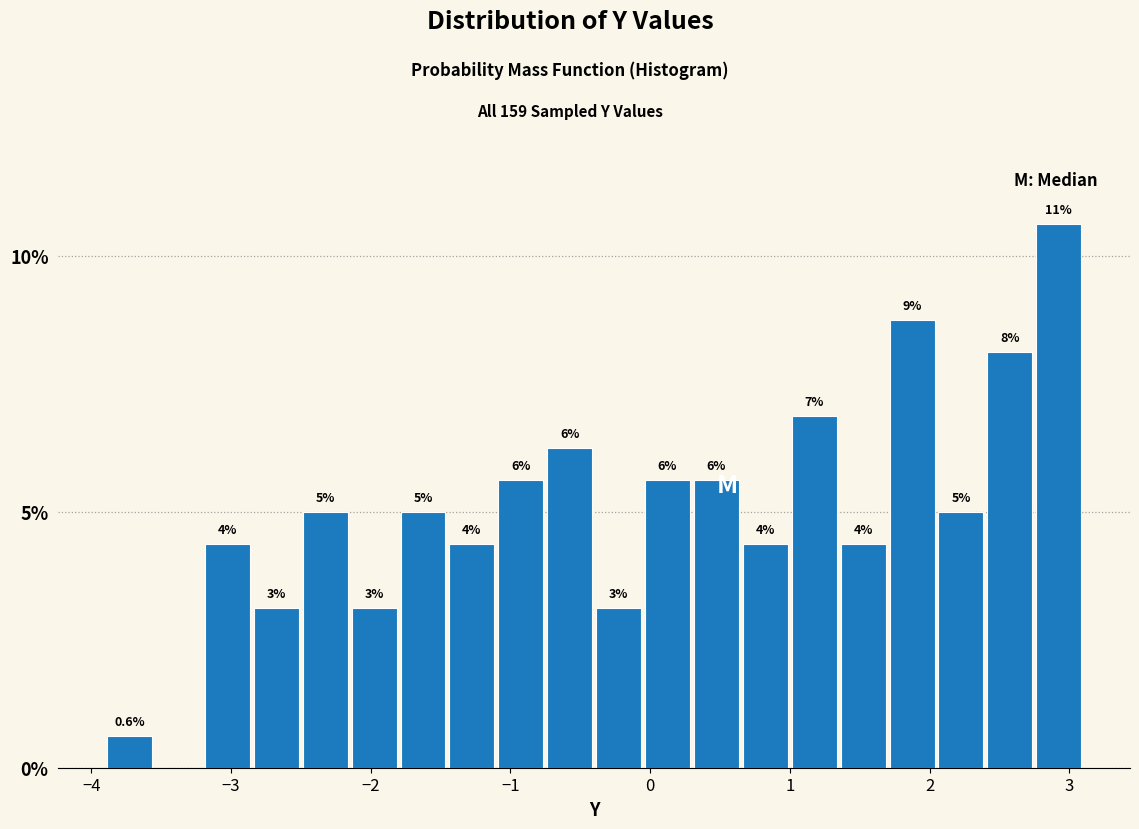

Read against the x-axis, roughly where is the centre of the tallest bar?

2.9